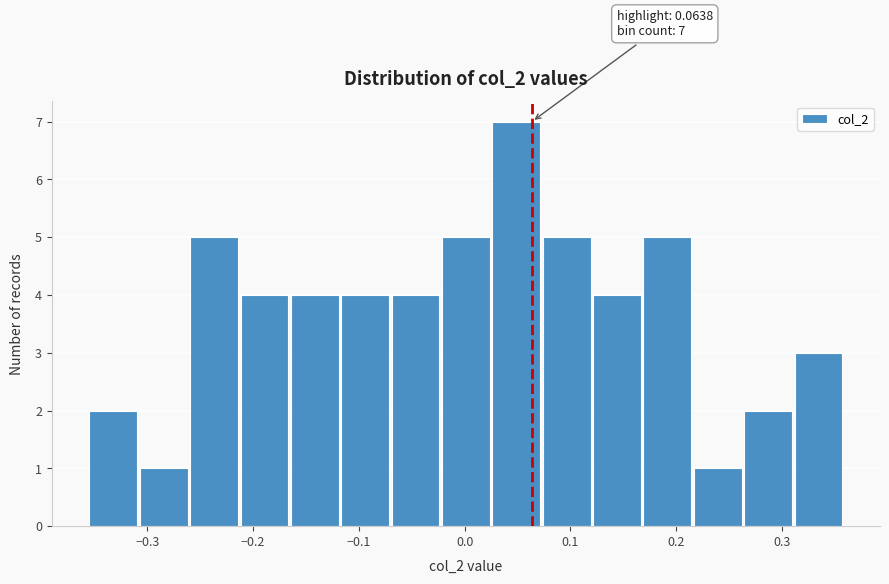

Which range on the x-axis has the tallest bar?

0.03 to 0.07